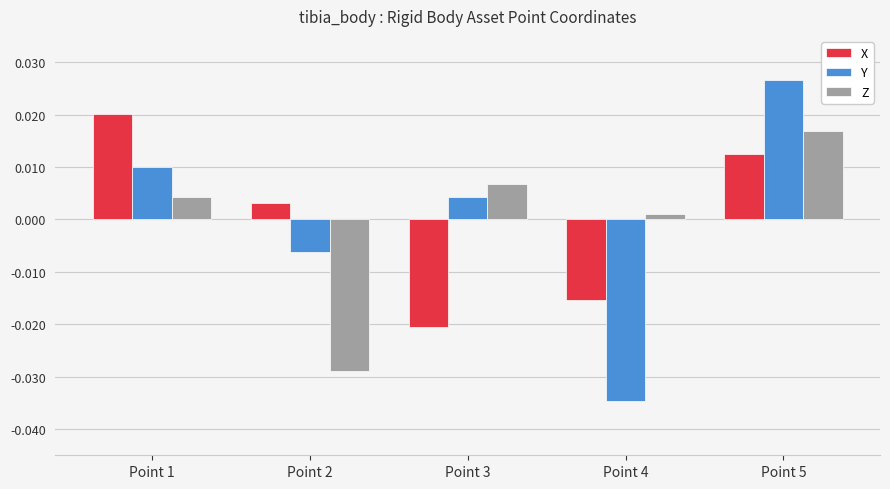

Rank the series at Point 4 from highest to lowest value.

Z, X, Y